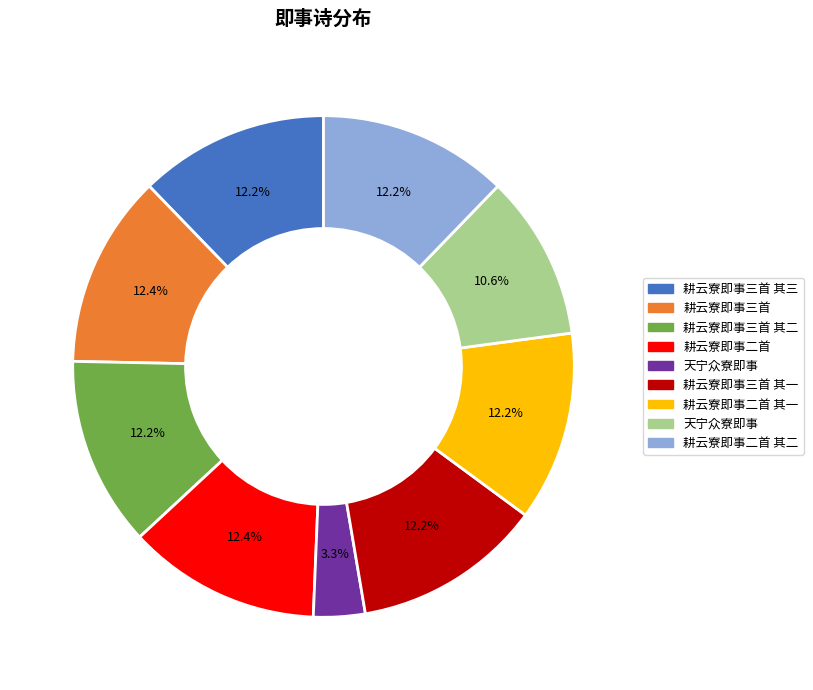

Is there a majority slice in this chart?

No